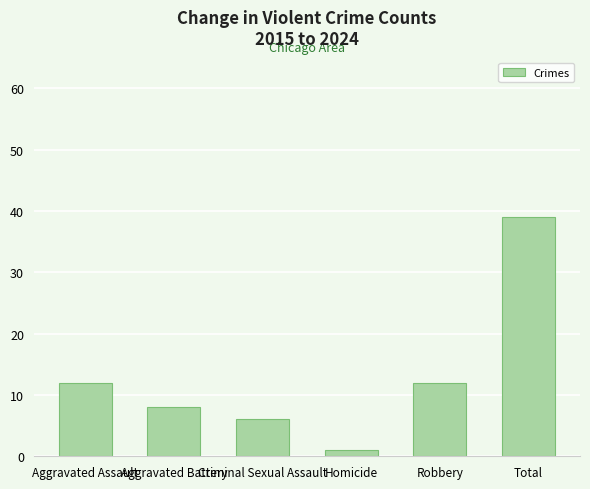

What is the label of the 2nd bar from the left?

Aggravated Battery